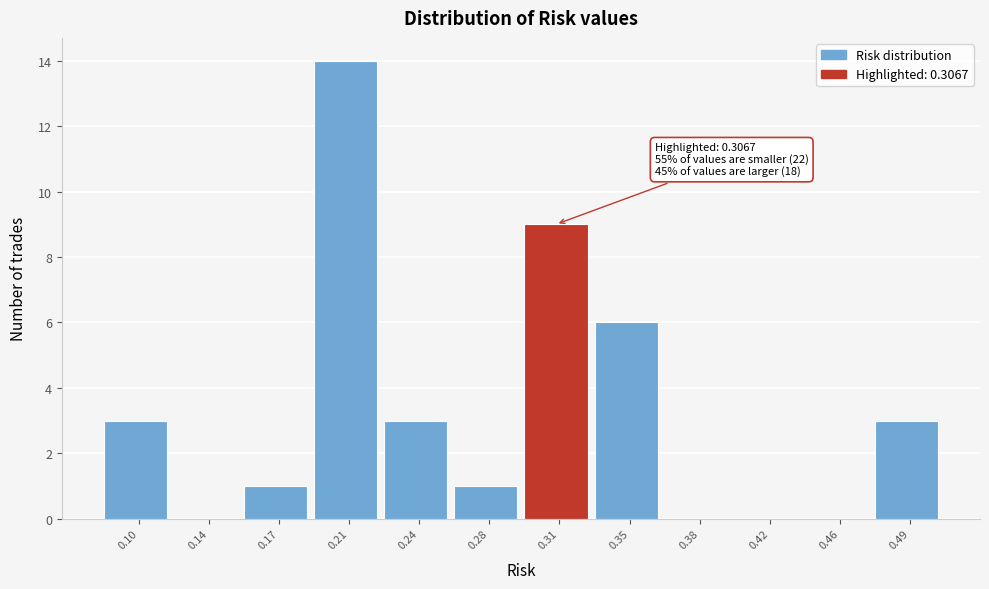

Over which range of the x-axis is the bar tallest?

0.190 to 0.225